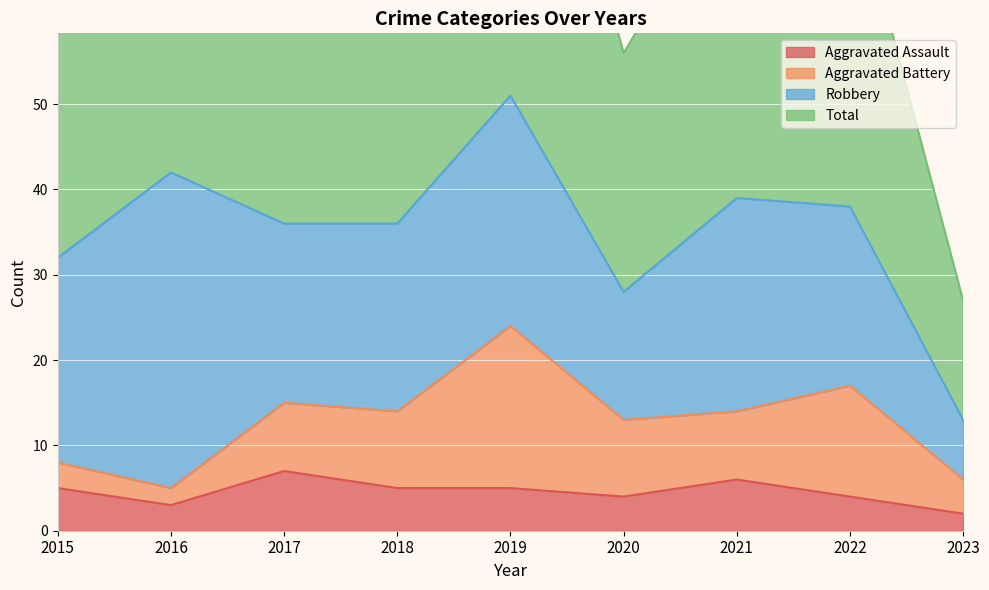

Is it true that Aggravated Assault equals 5 at 2015?

True